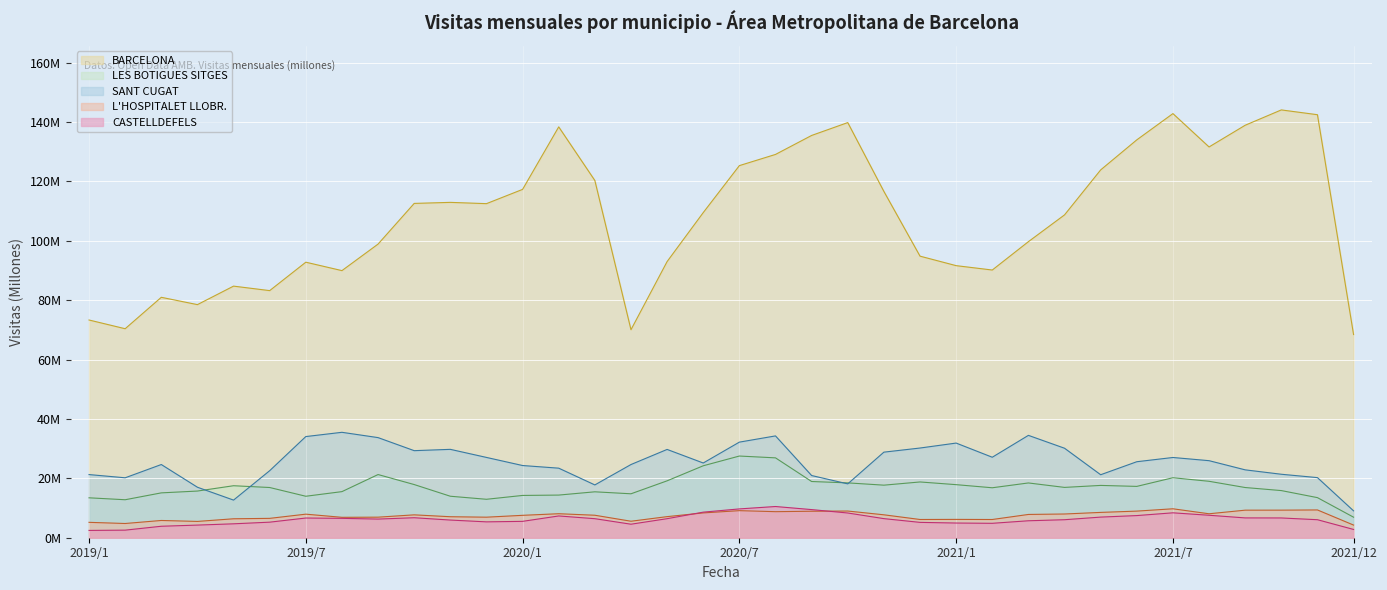

Where is the first local minimum for LES BOTIGUES SITGES?

2019/2